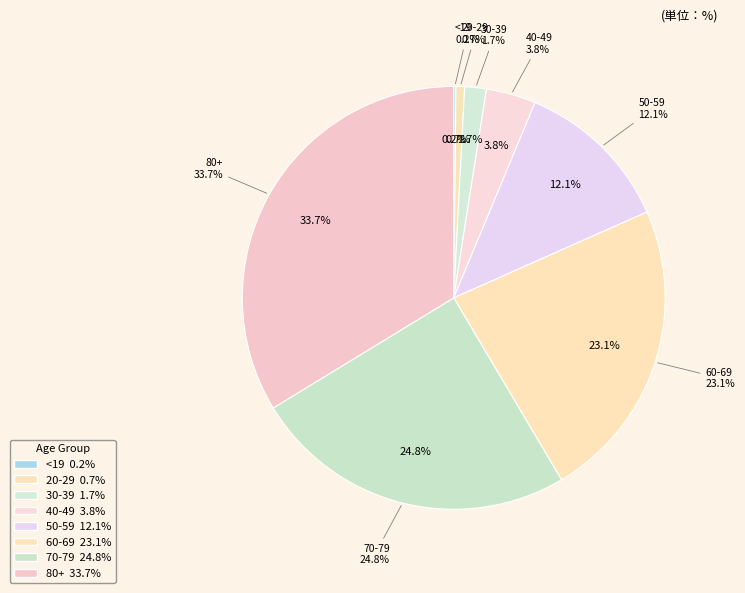

True or false: 30-39 accounts for 2% of the total.

True